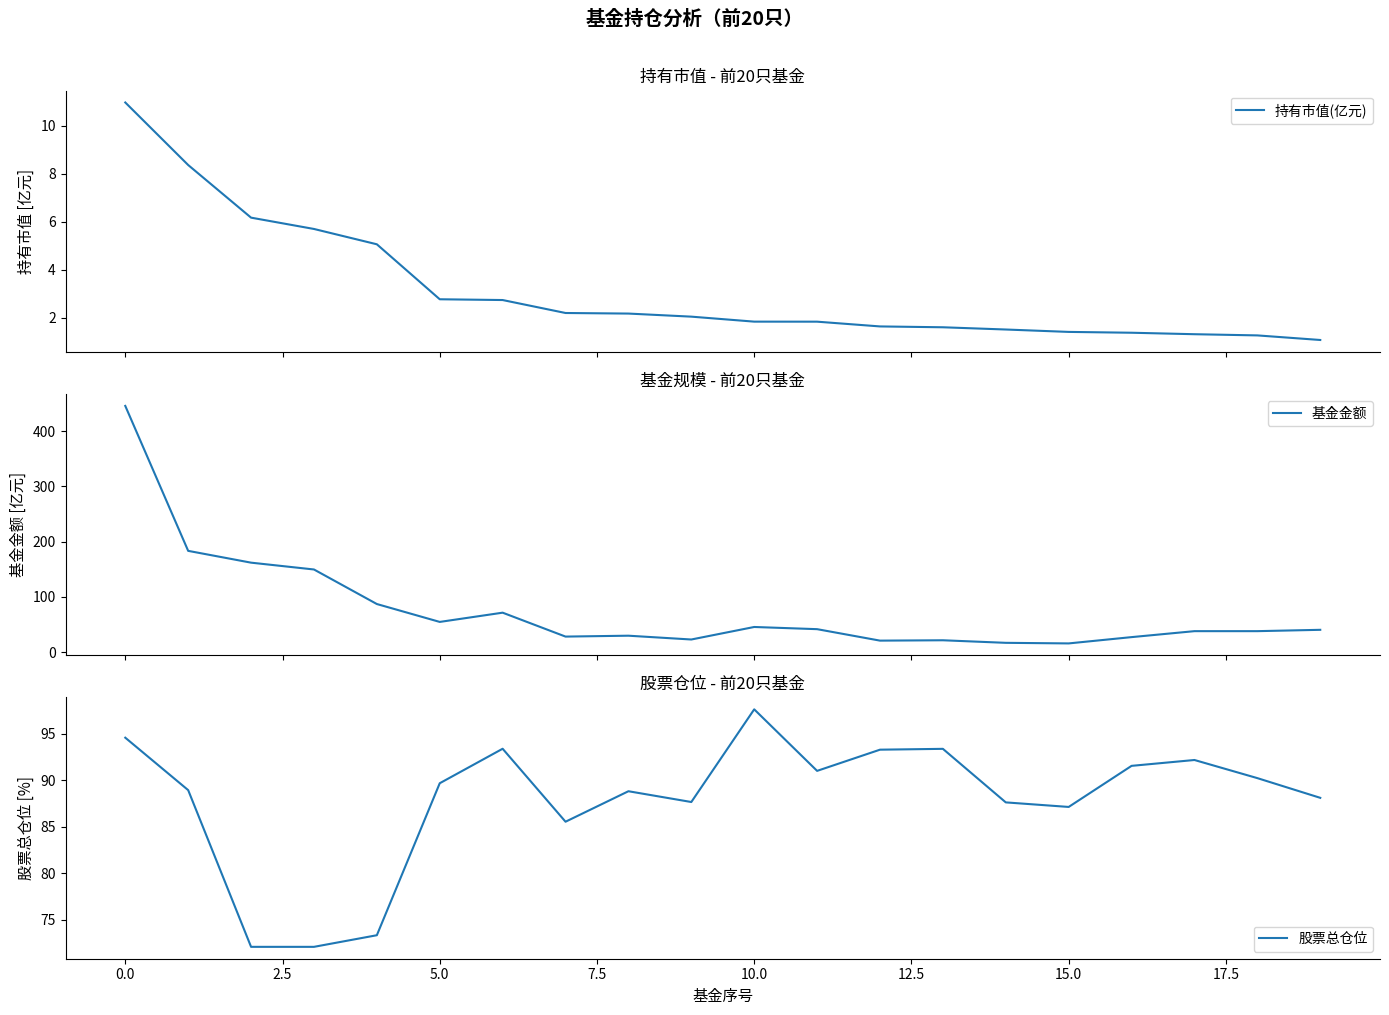

What is the maximum value for 基金金额?

445.6